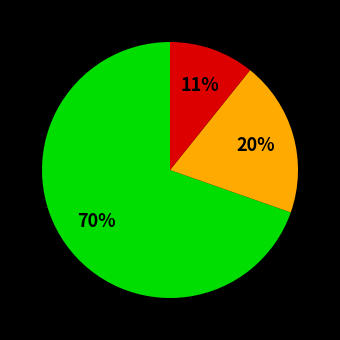

To the nearest percent, what is the average slice percentage?

33%